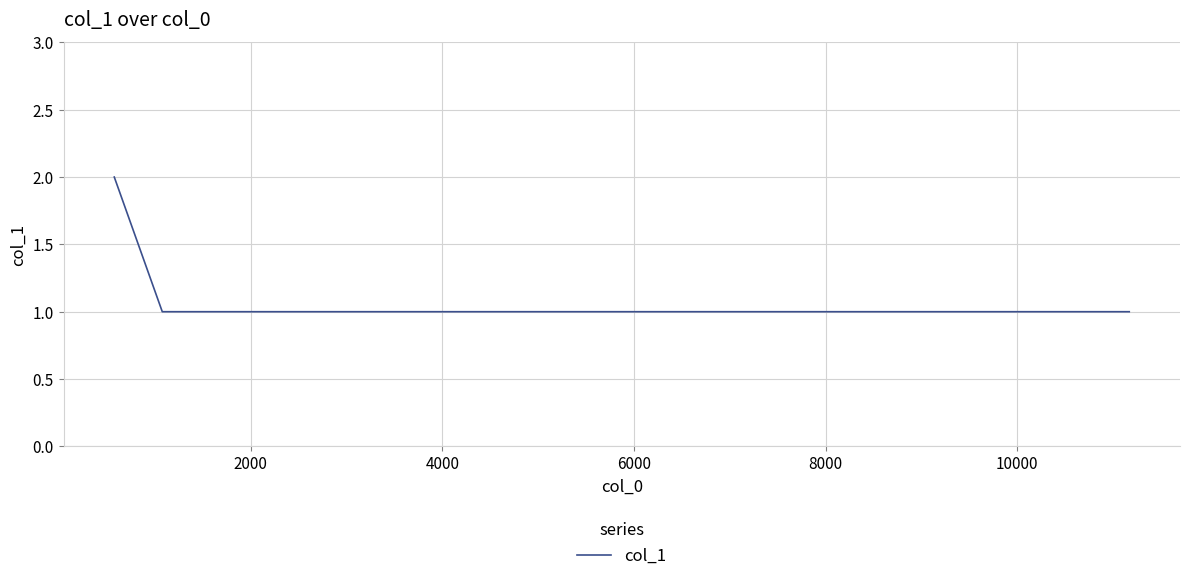

Does the chart display data point markers on the line(s)?

No